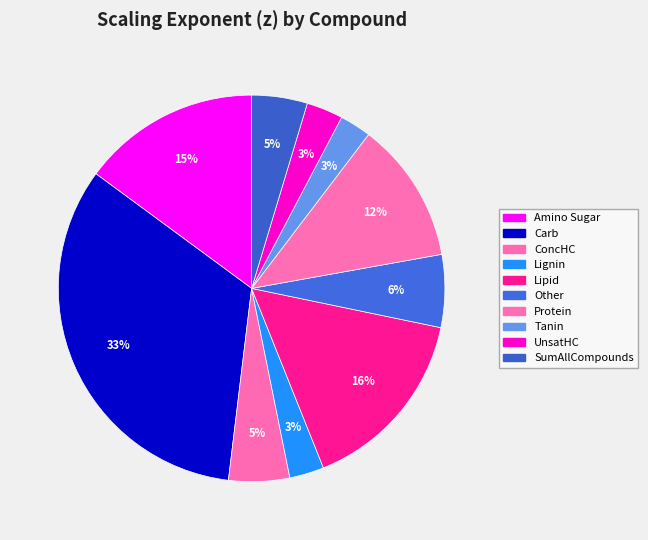

Count the number of slices in the pie.

10